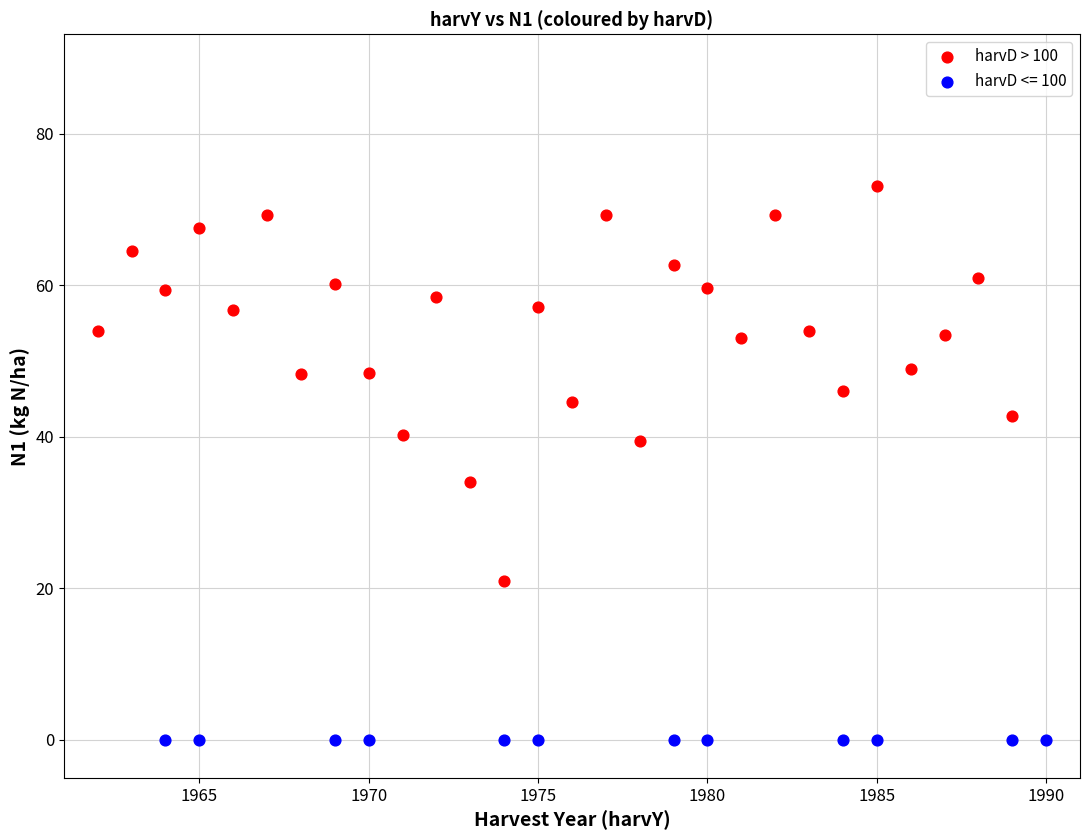

Which series reaches the minimum Y coordinate?

harvD <= 100